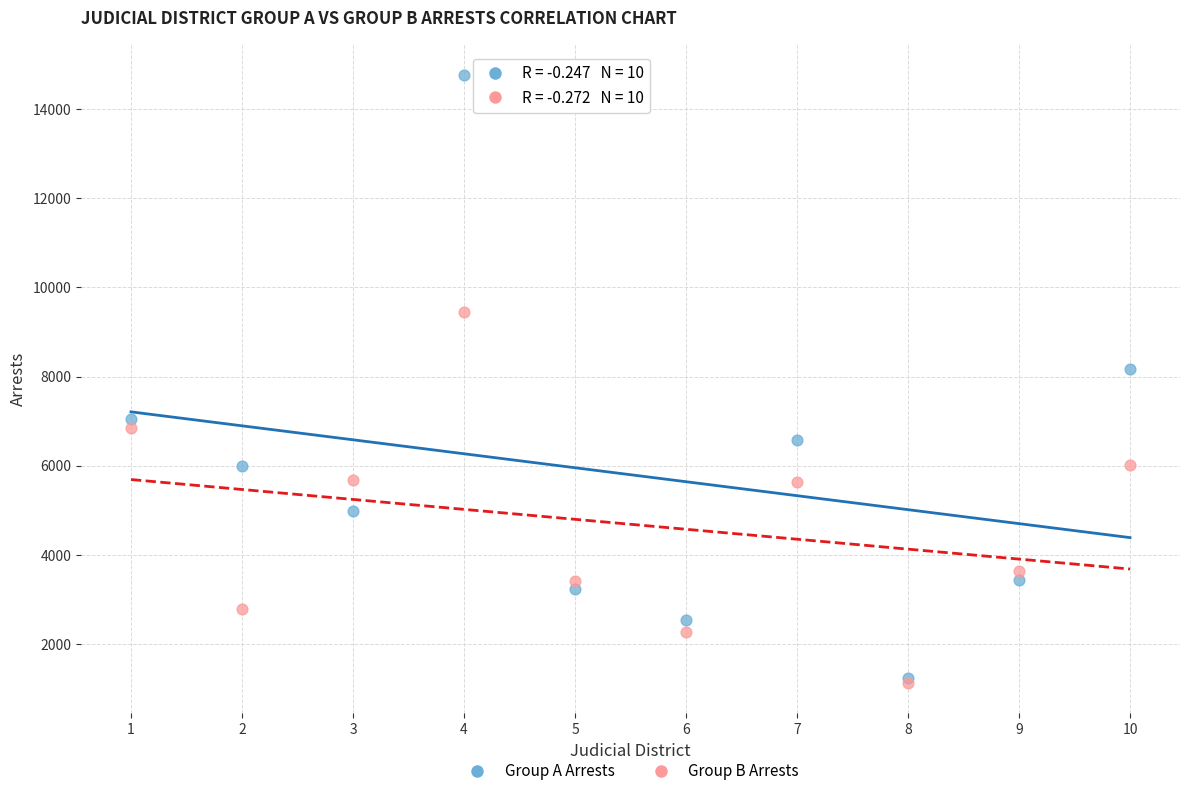

Across all series, what Y value is closest to 7946?

8173